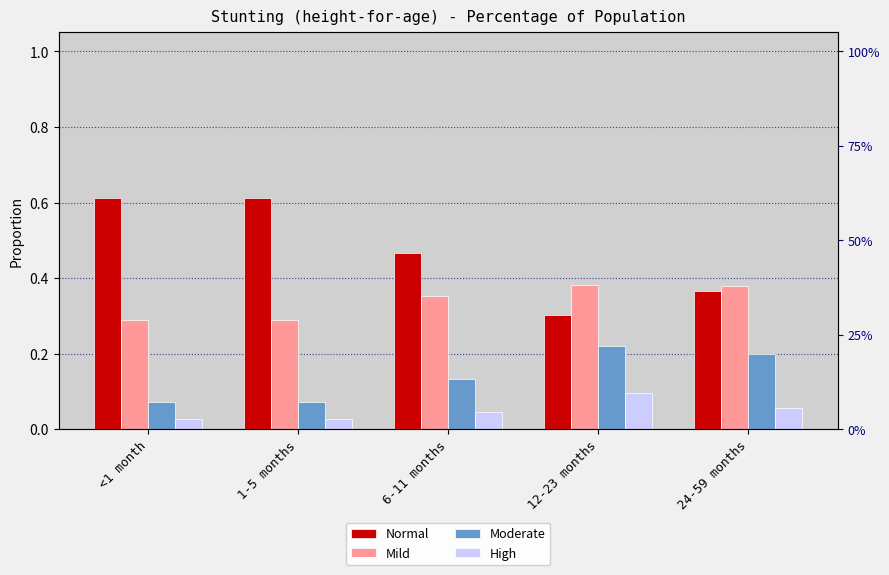

Does the chart contain any negative values?

No